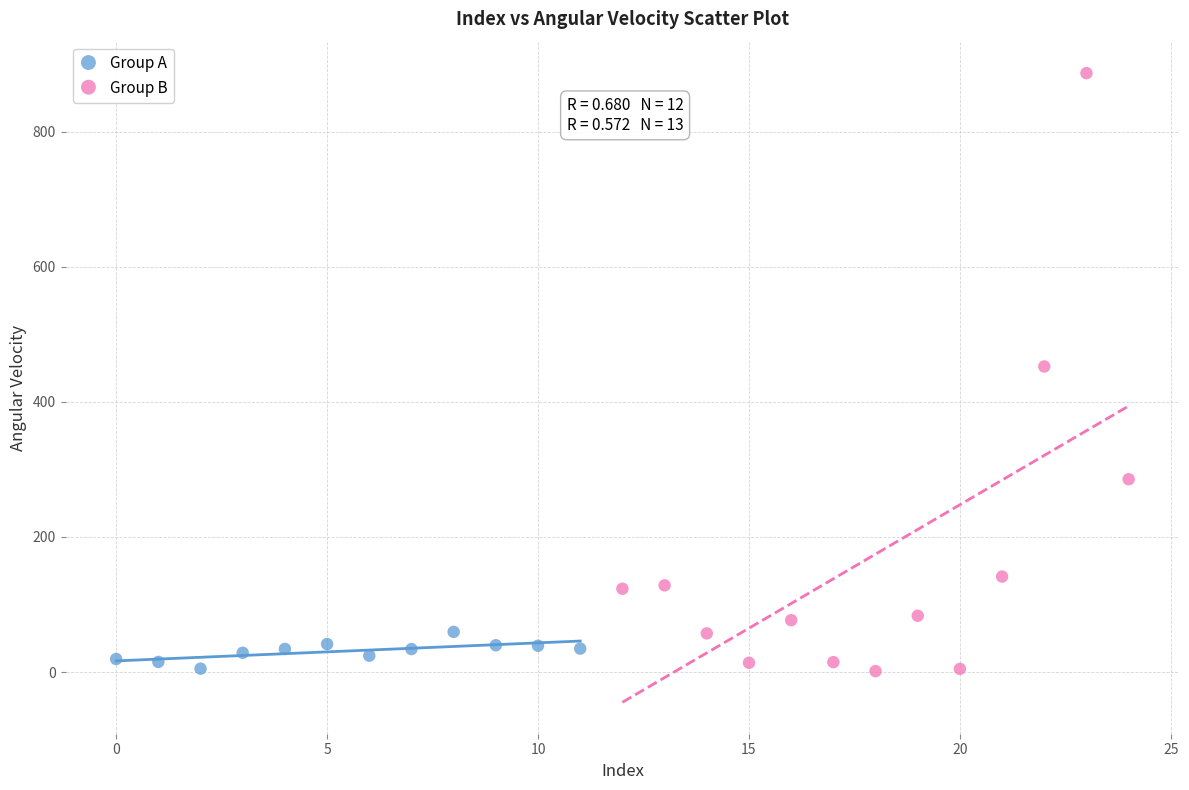

Which series has the widest spread of Y values?

Group B